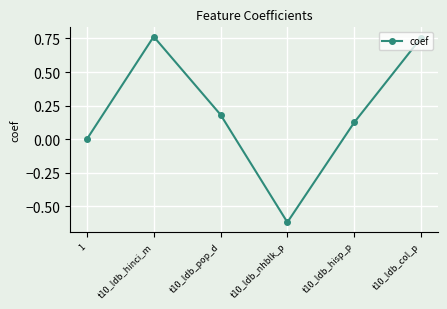

Does the chart display data point markers on the line(s)?

Yes